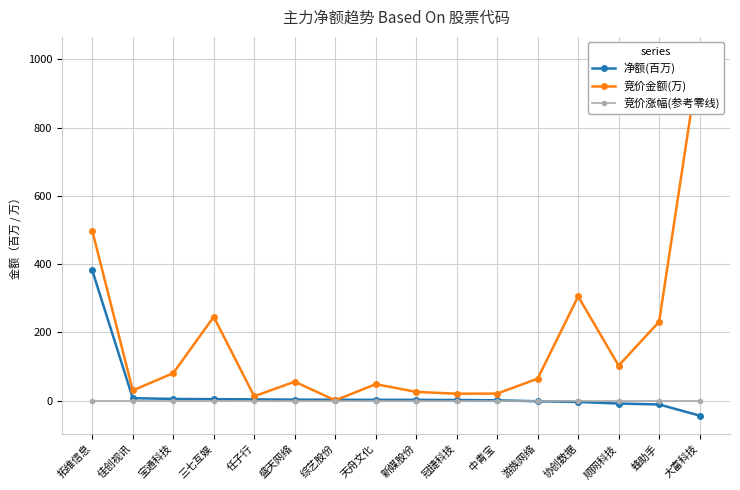

Count the number of data series in this chart.

3